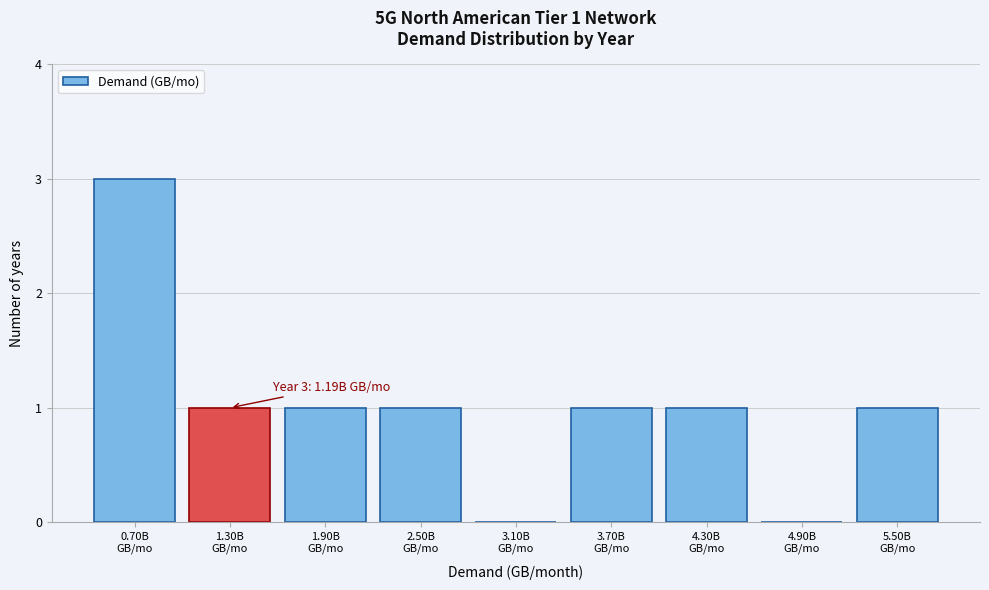

What is the greatest value displayed?

3